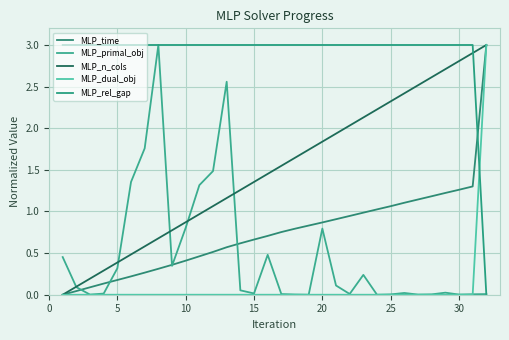

Does the chart have visible grid lines?

Yes